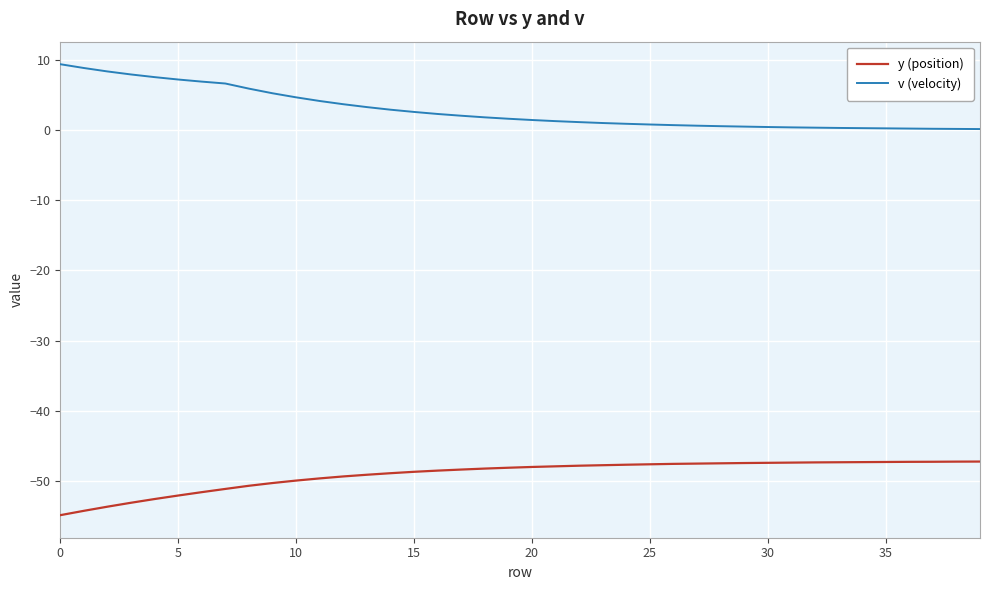

Which series has the largest total across all categories?

v (velocity)